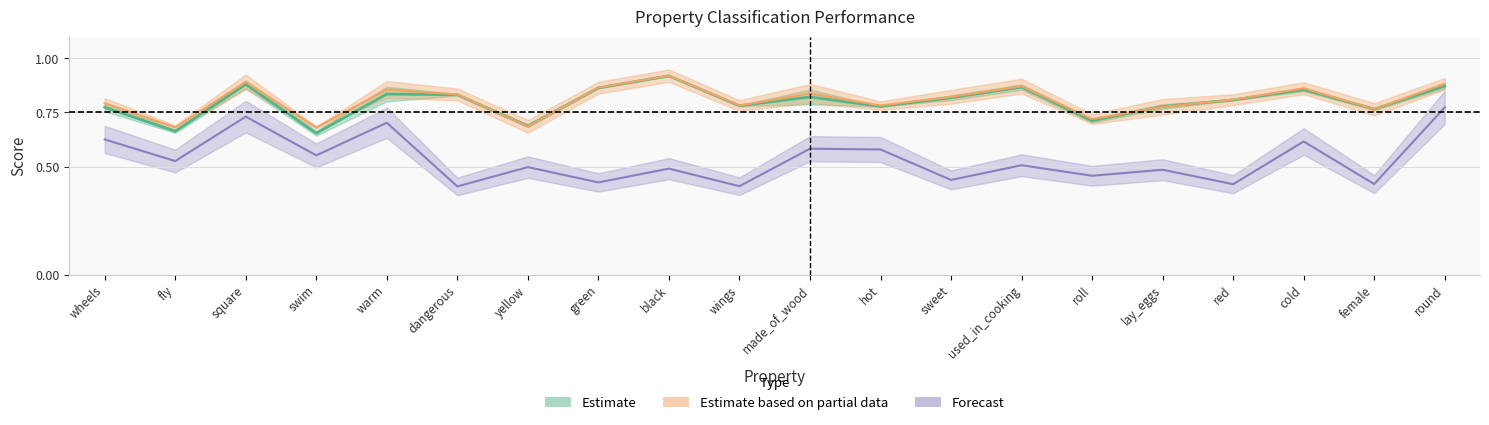

In f1_weighted, how many points are higher than both neighbors (excluding endpoints)?

6